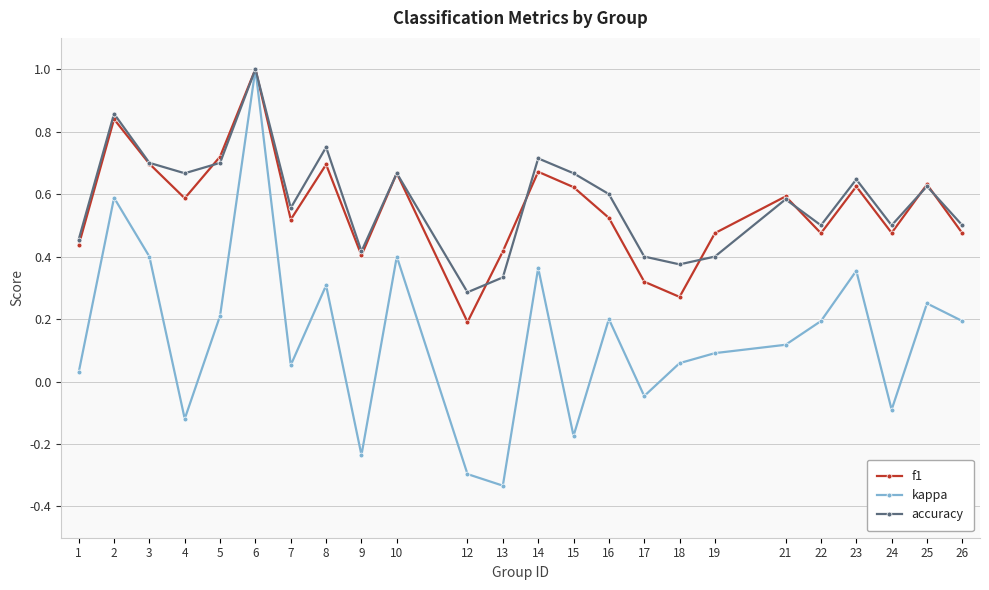

Count the accuracy values in the range 0 to 1.

24